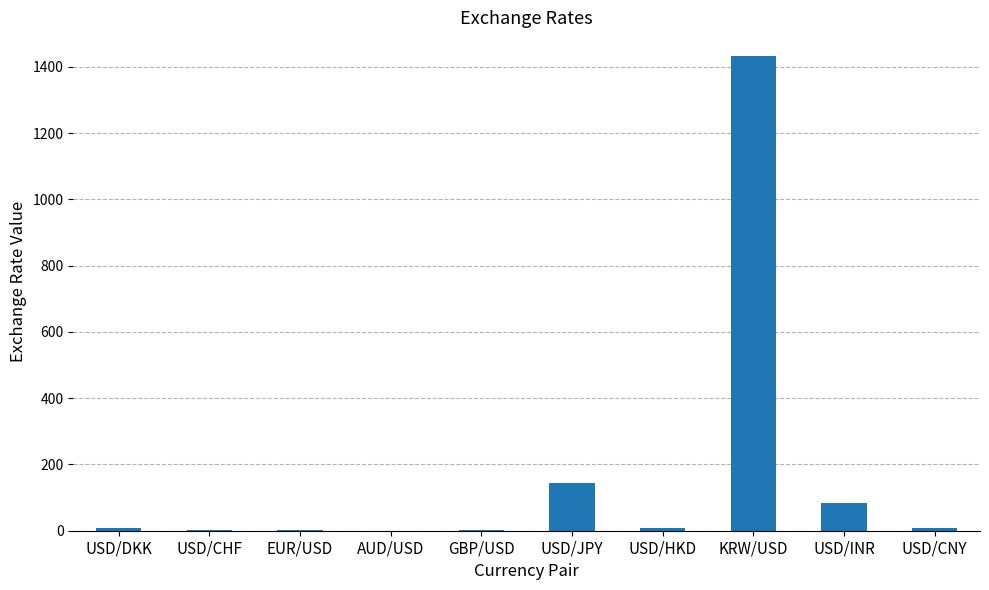

Where is the data nearest to the value 716?

USD/JPY